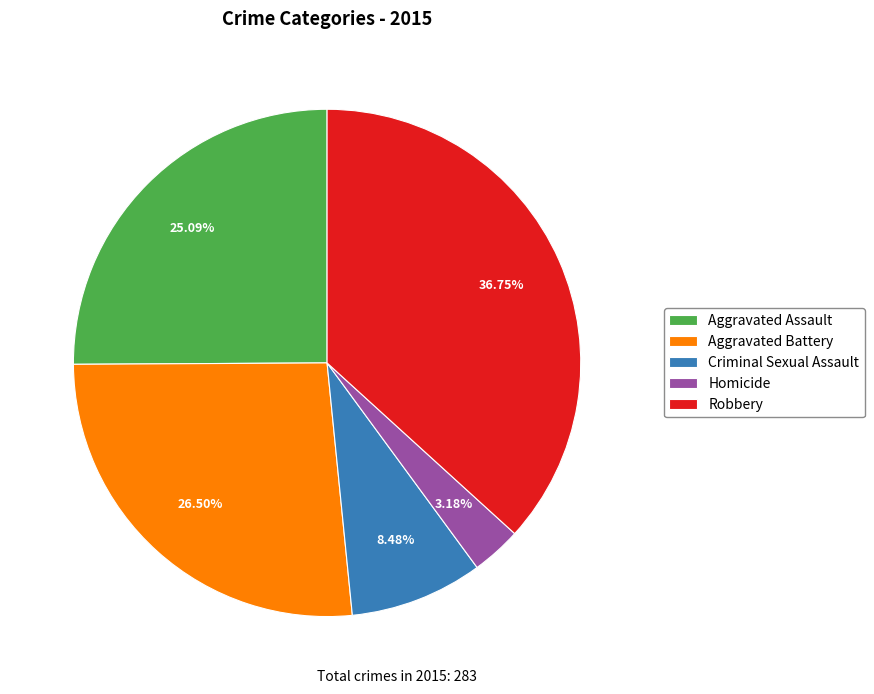

Which category has the biggest portion of the pie?

Robbery